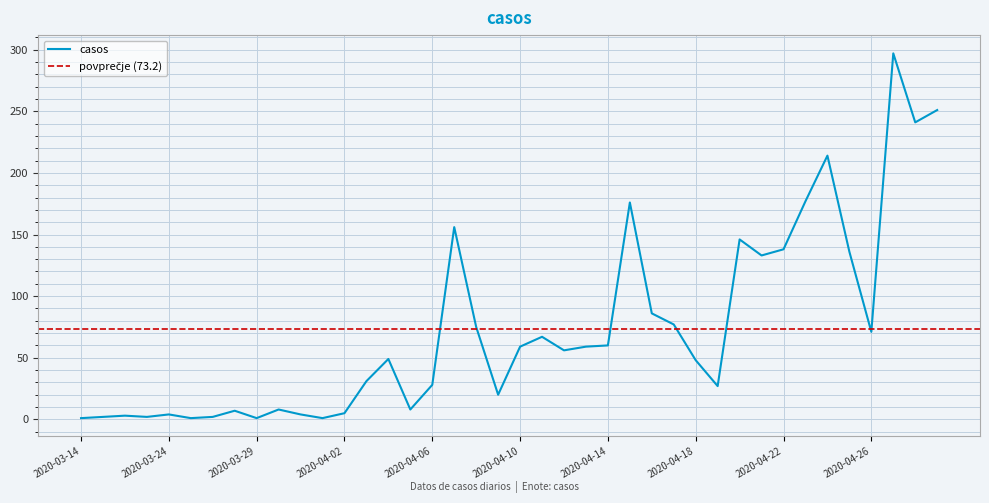

What is the label of the 39th point from the right?

2020-03-15